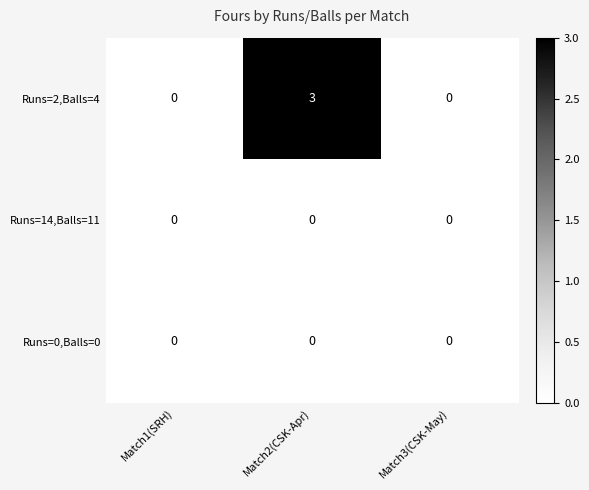

Is it true that Runs=2,Balls=4 equals -2 at Match1(SRH)?

False